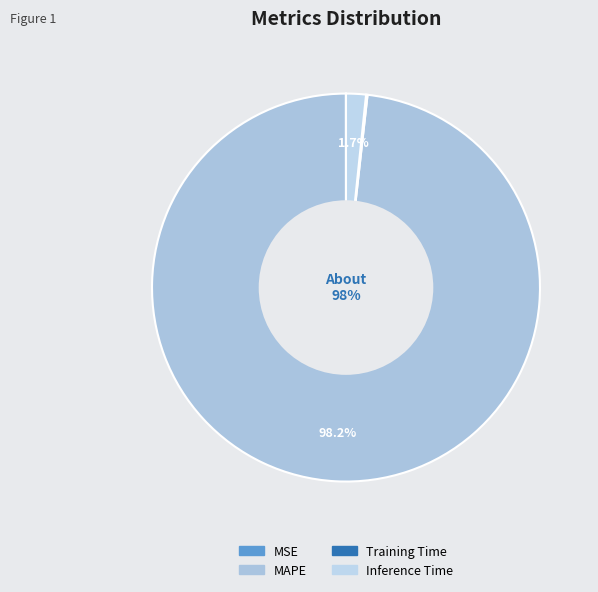

What is the largest slice in the pie chart?

MAPE